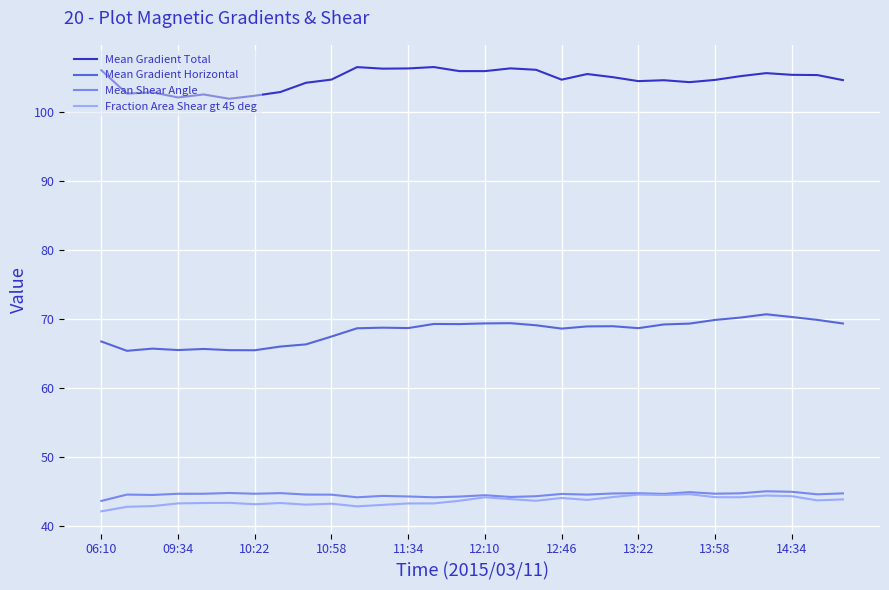

True or false: Mean Gradient Horizontal and Fraction Area Shear gt 45 deg intersect in this chart.

False